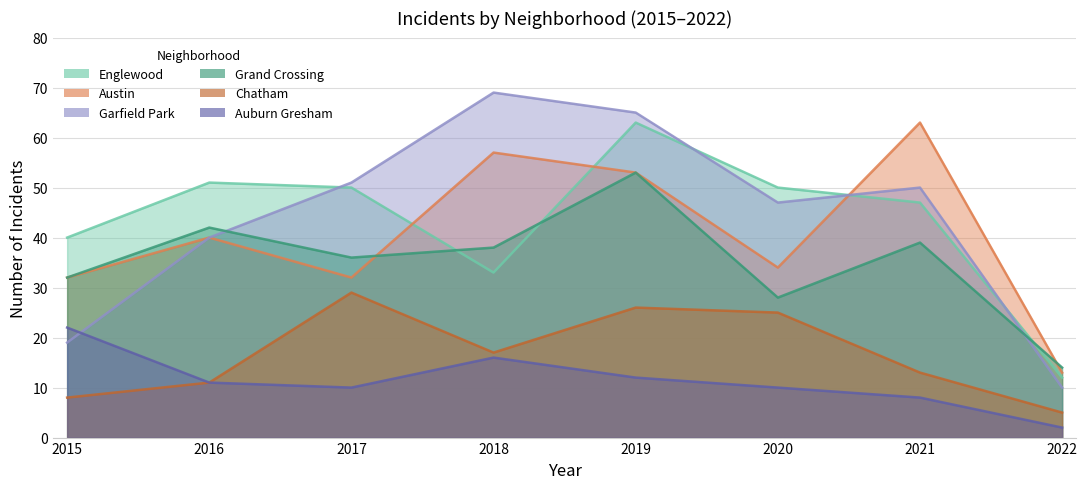

Count the number of categories in the chart.

8